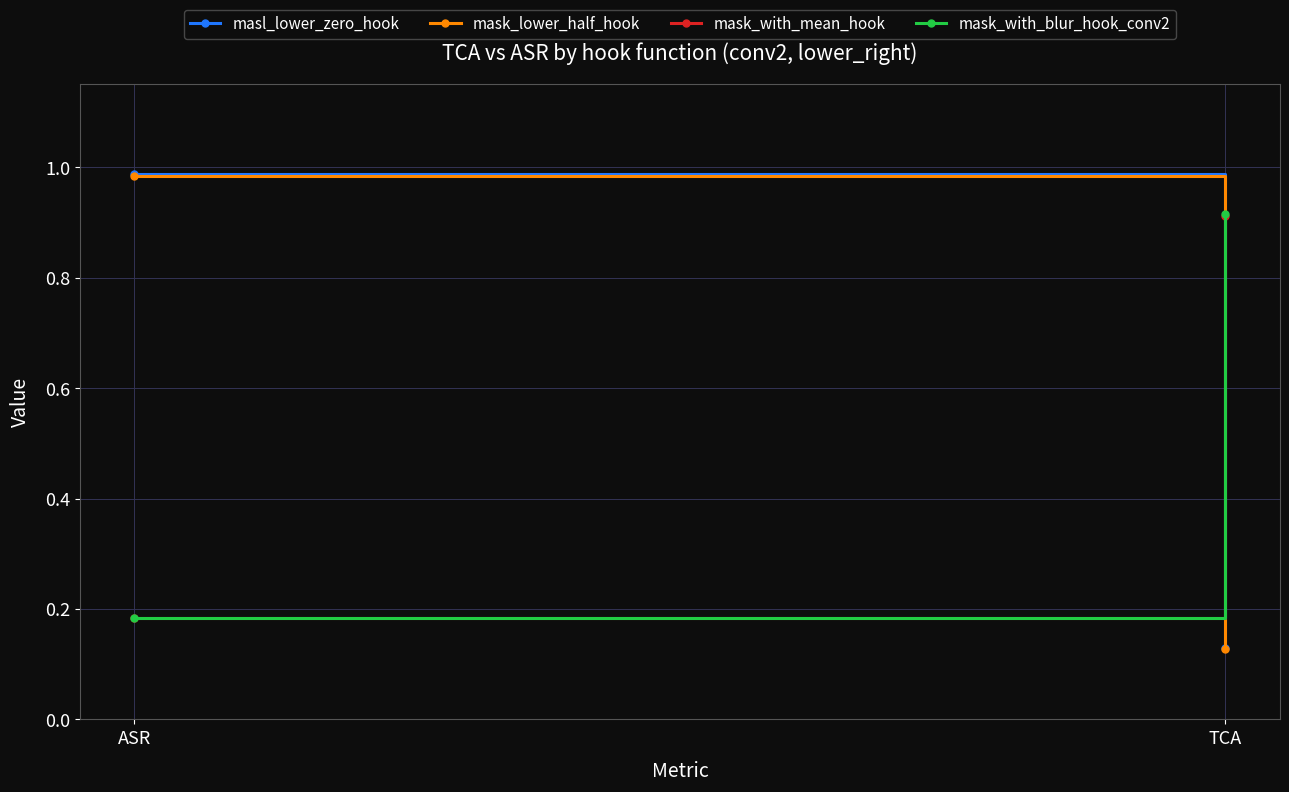

What is the difference between the maximum and minimum values in the mask_lower_half_hook series?

0.9